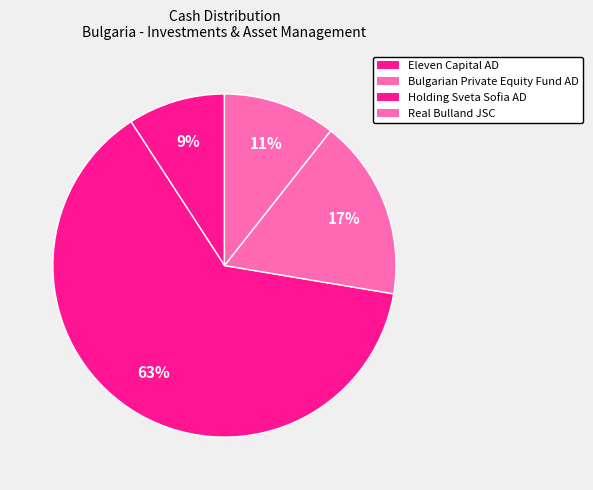

Count the number of slices in the pie.

4